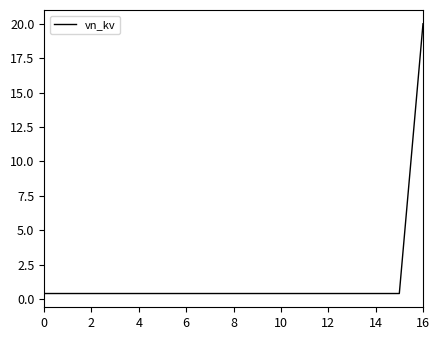

Is this an area chart (filled region under the line)?

No